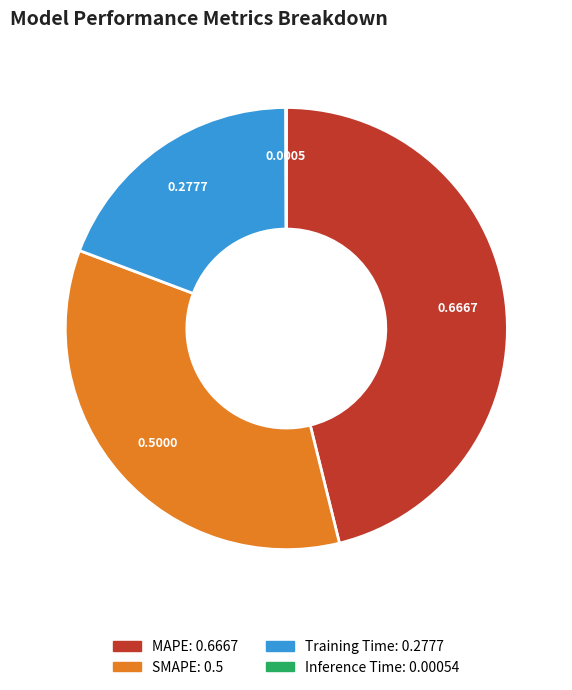

Is there any slice that represents more than half of the pie?

No